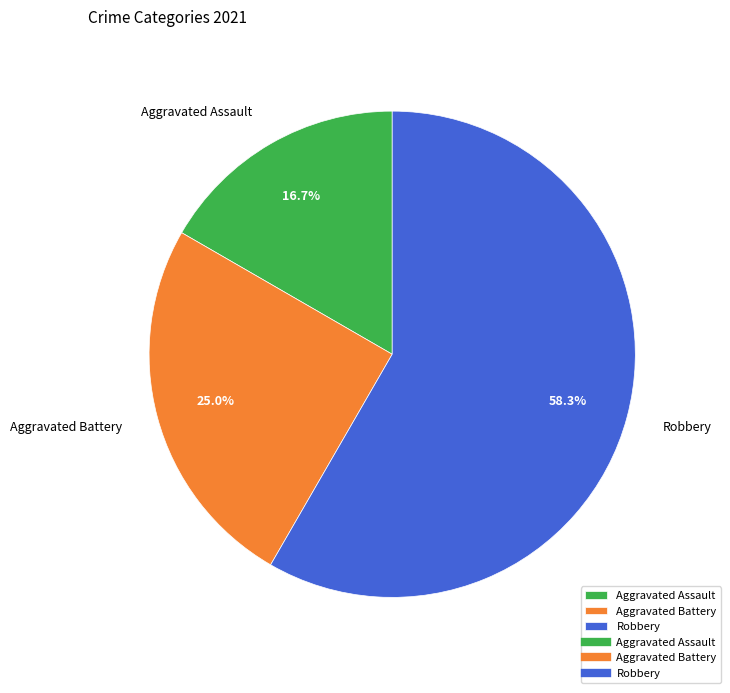

To the nearest percent, what is the difference between the largest and smallest slice percentages?

42%